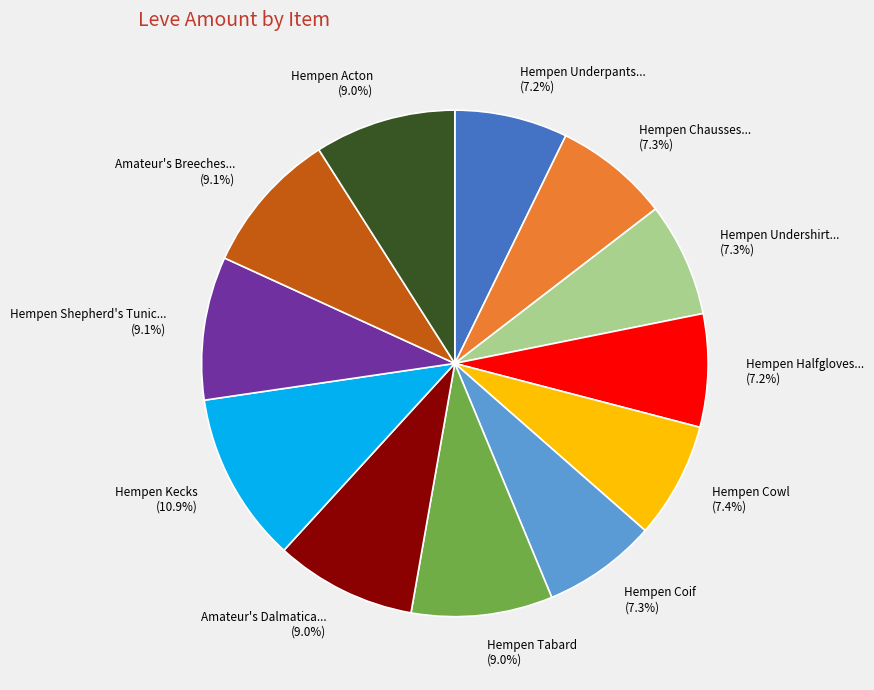

Is there any slice that represents more than half of the pie?

No